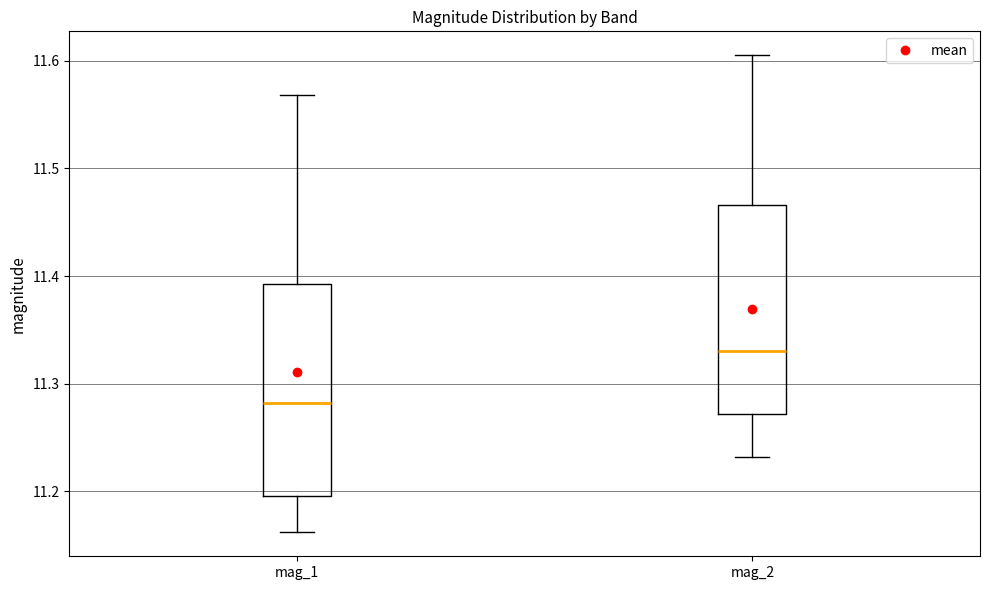

Reading left to right, read every box against the y-axis: the position of its median line, the range the box covers, and the ends of its whiskers. The values are not printed on the chart, so give them approximately, as read against the axis.

mag_1: median 11.28, box 11.20 to 11.39, whiskers 11.16 to 11.57
mag_2: median 11.33, box 11.27 to 11.47, whiskers 11.23 to 11.61